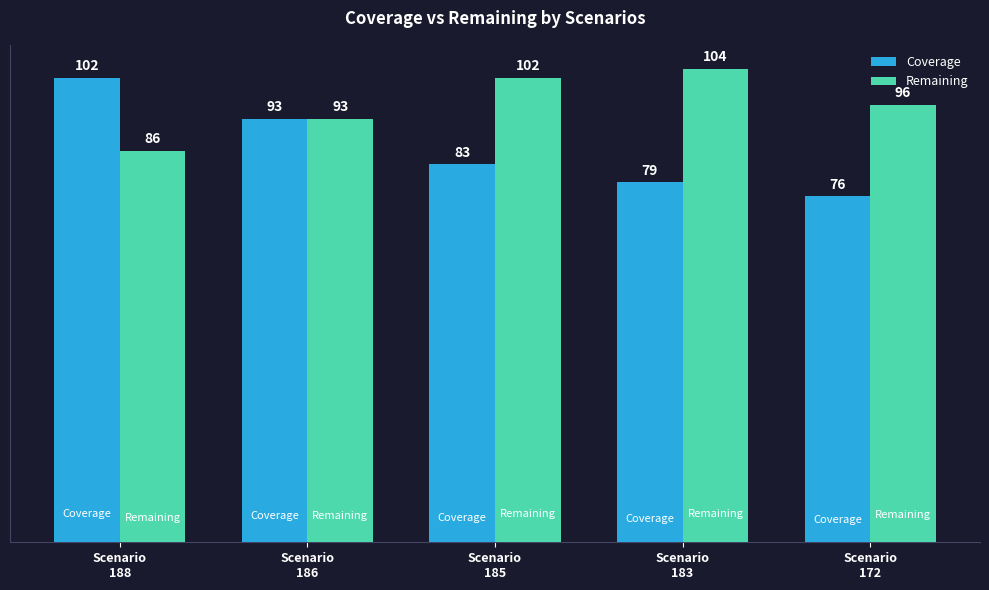

Count the number of categories in the chart.

5